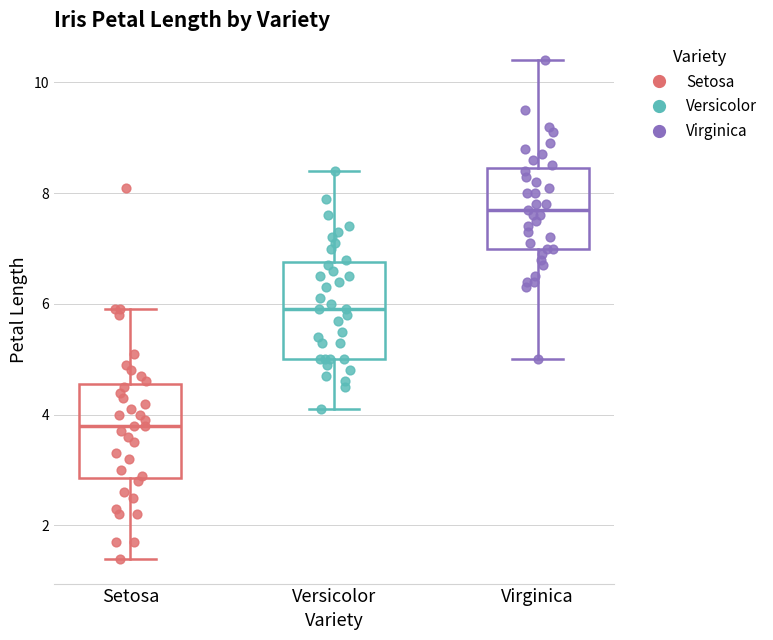

Which box has the lowest median line?

Setosa